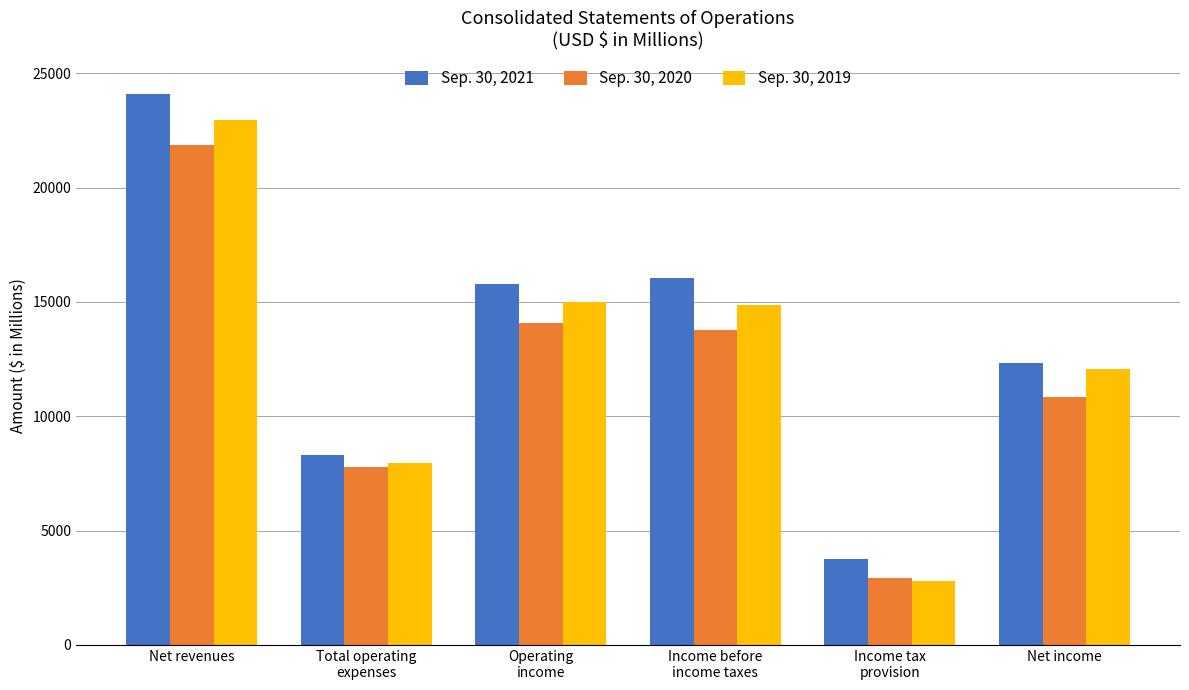

List the labels in order of Sep. 30, 2020 value, smallest first.

Income tax
provision, Total operating
expenses, Net income, Income before
income taxes, Operating
income, Net revenues